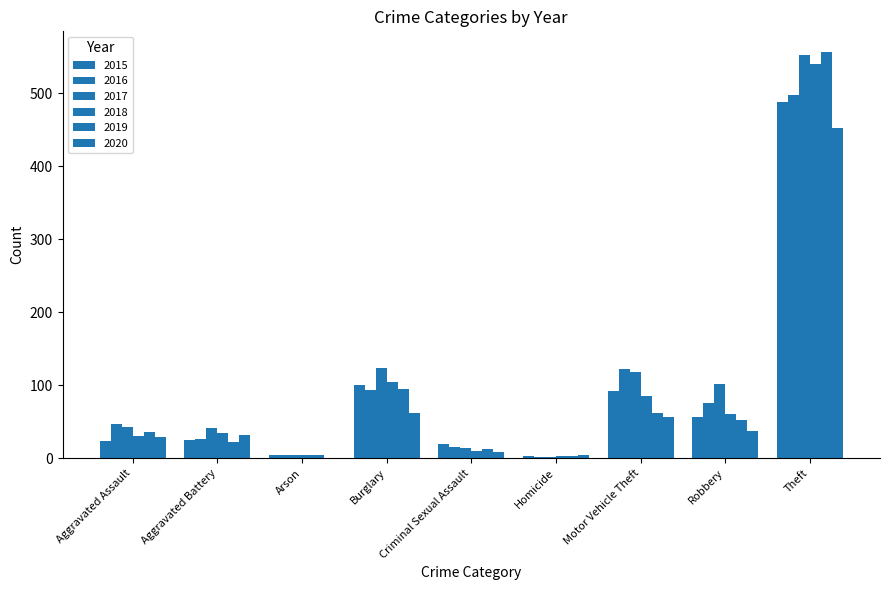

The 2018 series shows 60 at Robbery. True or false?

True